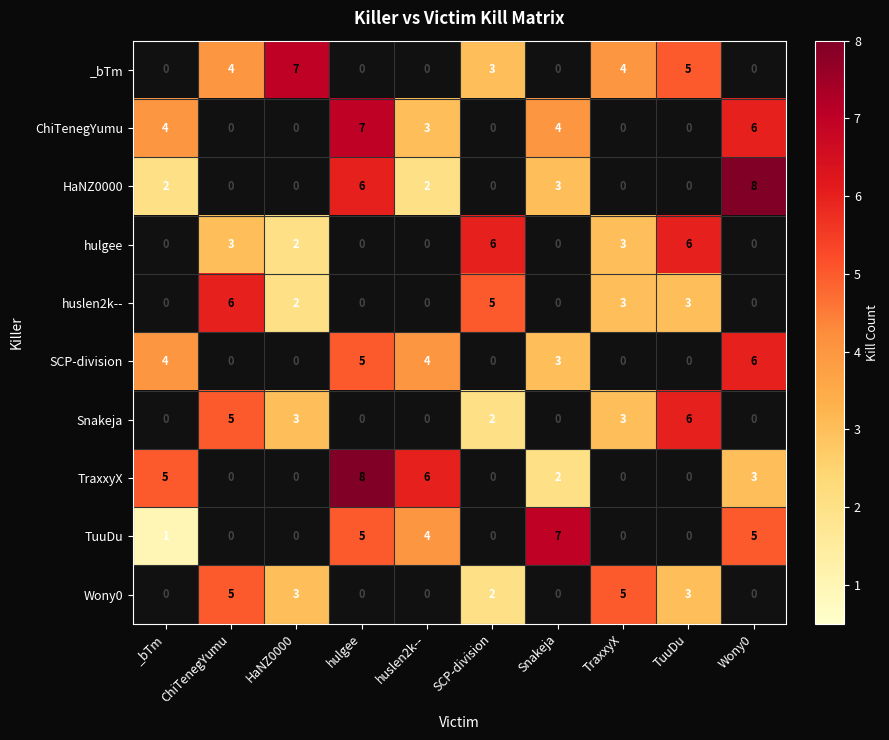

What is the approximate value of Wony0 at TraxxyX?

5